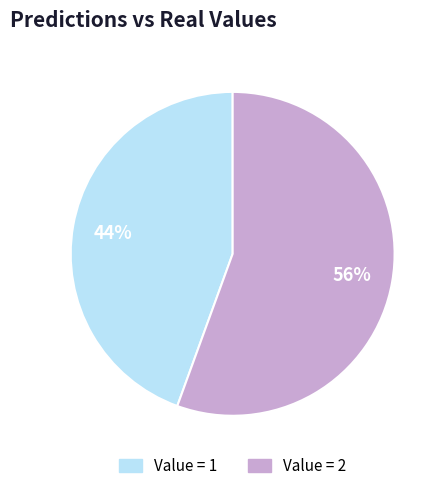

To the nearest percent, what is the average slice percentage?

50%